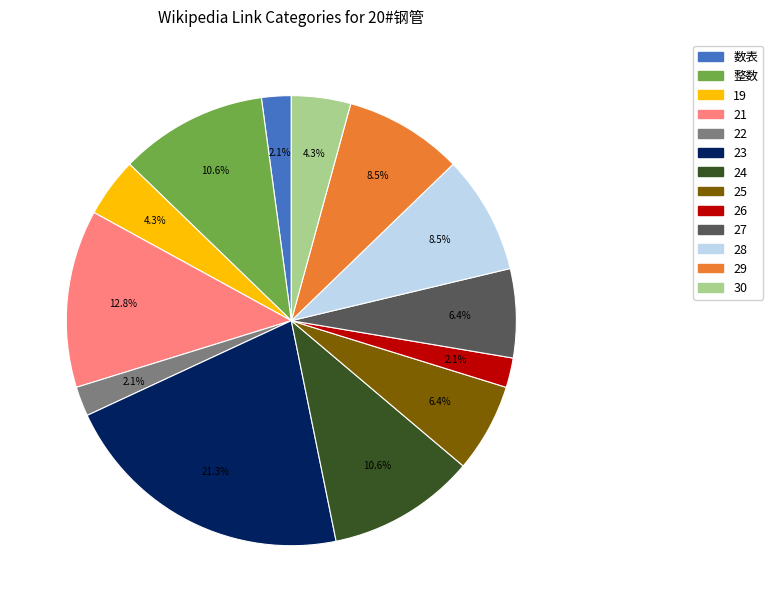

Does 30 represent more than half of the total?

No